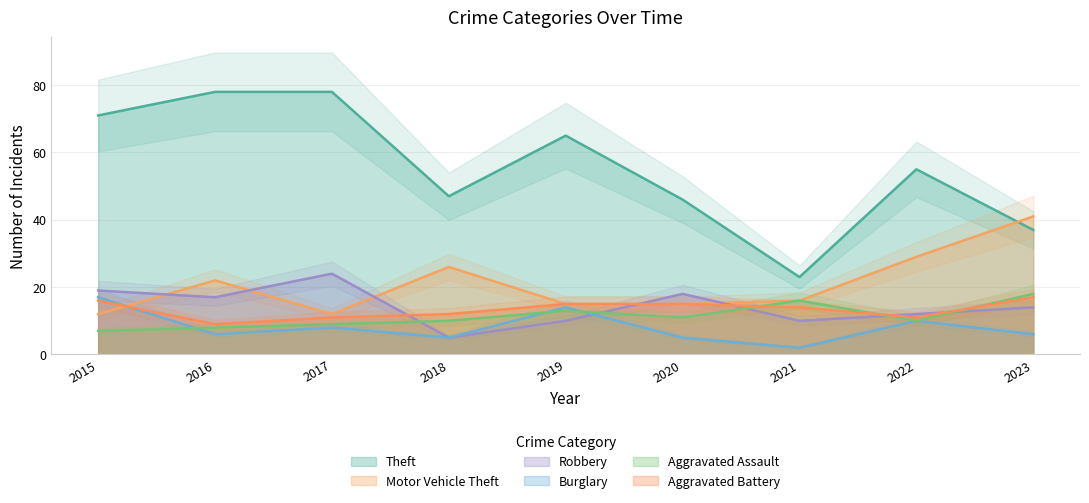

What is the spread (max minus min) of values at 2022?

45